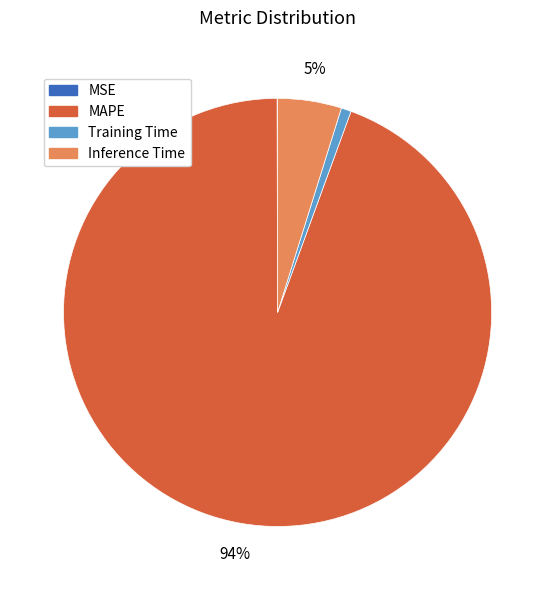

To the nearest percent, what is the difference between the largest and smallest slice percentages?

94%